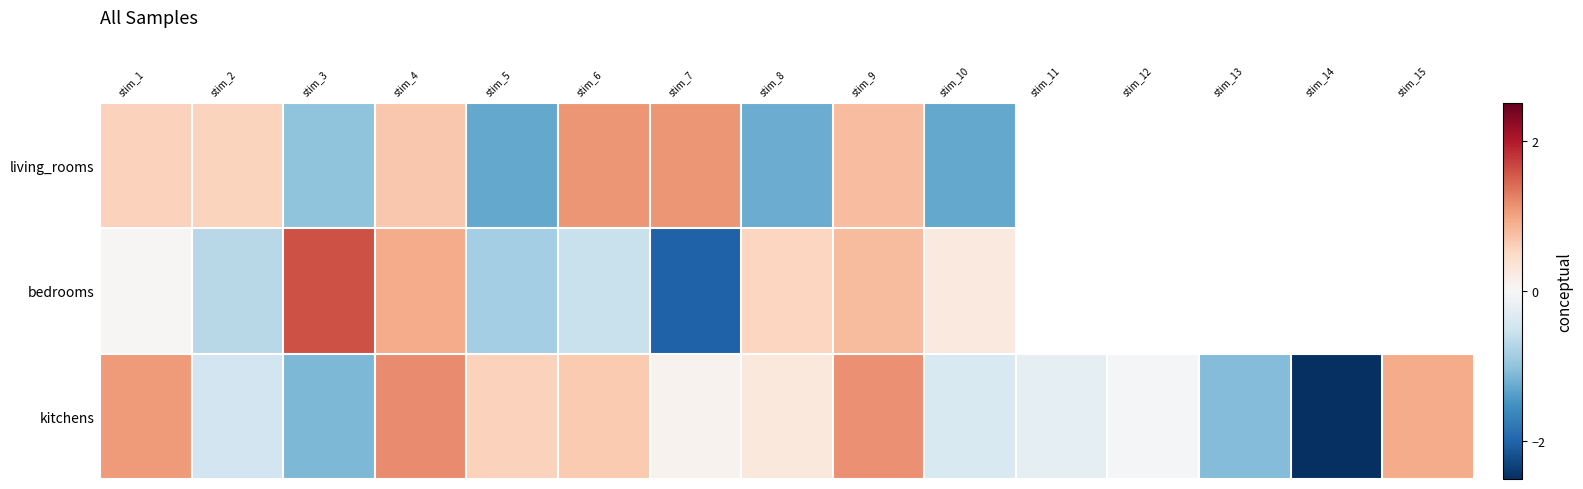

What is the sum of the bedrooms values at stim_9 and stim_2?

0.1